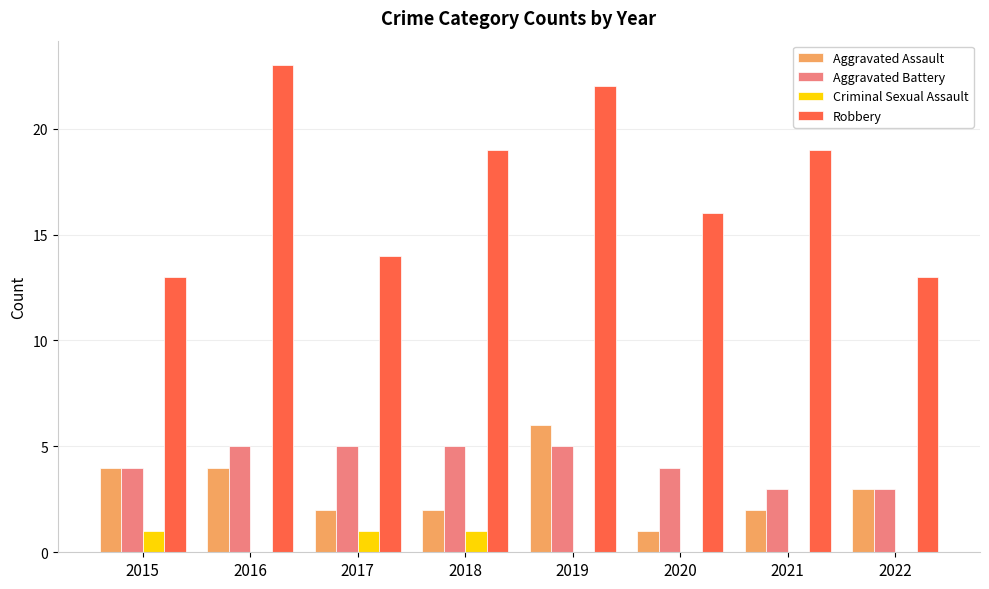

What is the sum of all Robbery values?

139